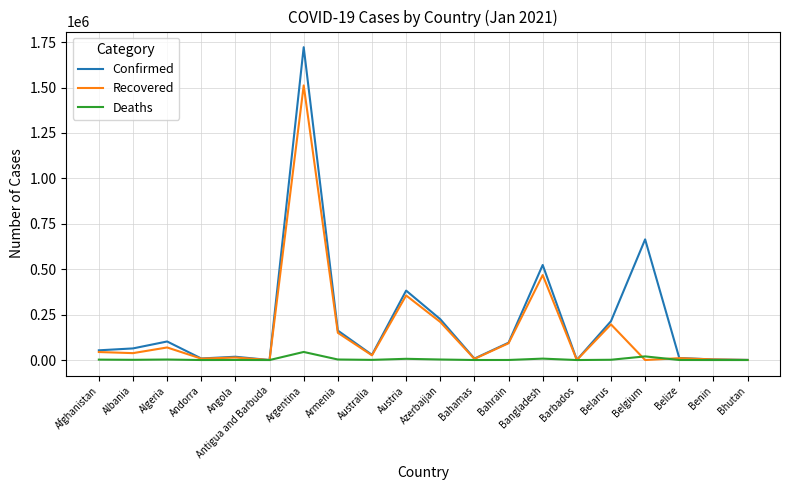

List the series in order of their peak value, highest first.

Confirmed, Recovered, Deaths